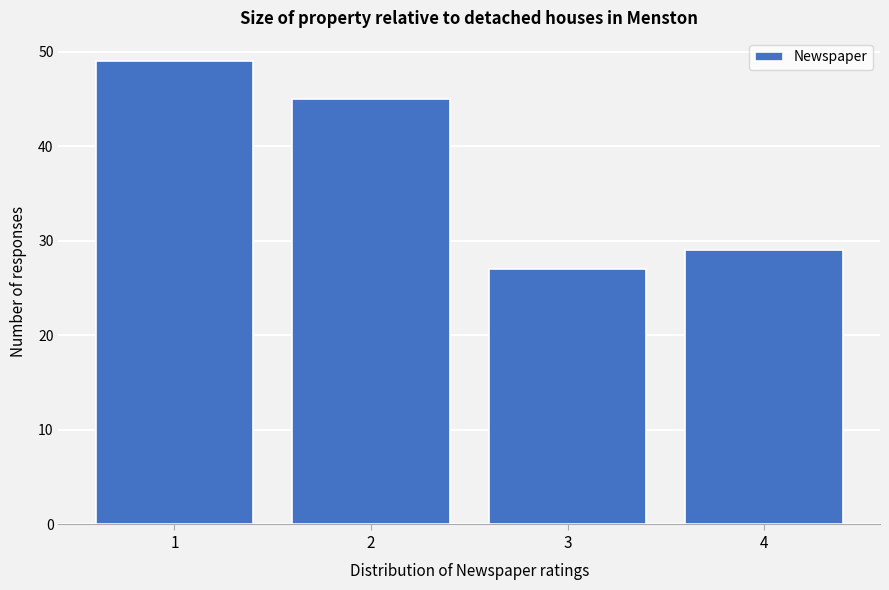

What is the height of the bar covering 0.5 to 1.5 on the x-axis? The values are not printed on the chart, so give them approximately, as read against the axis.

49